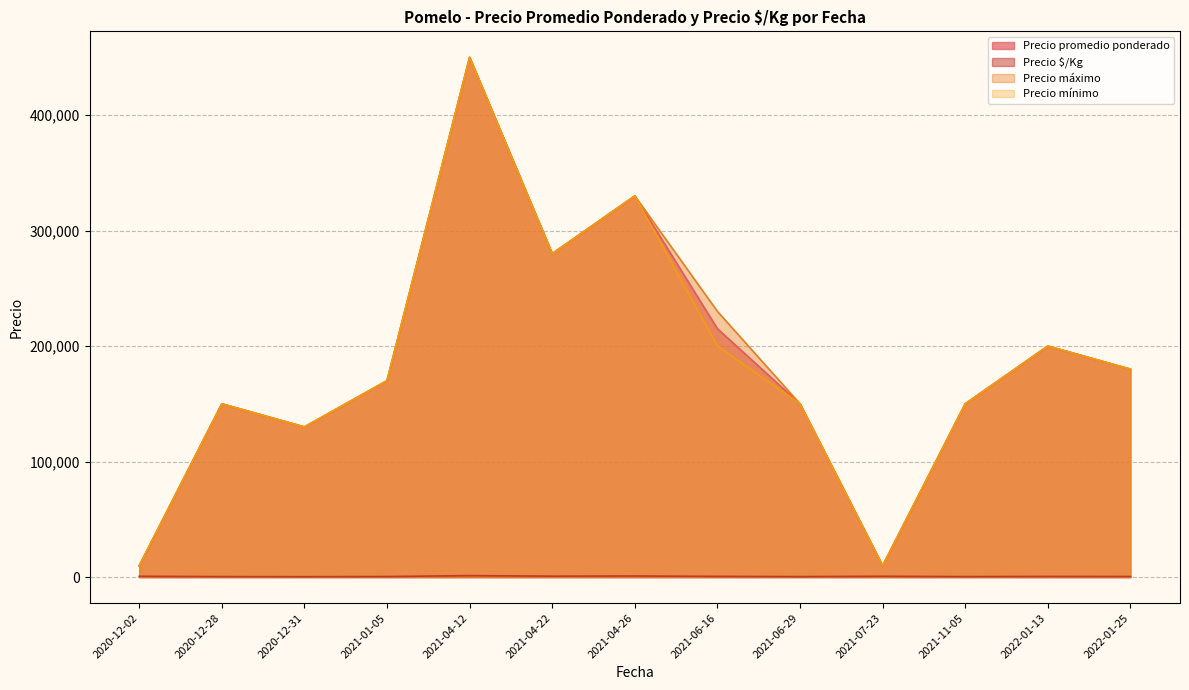

How many lines are shown in the chart?

4